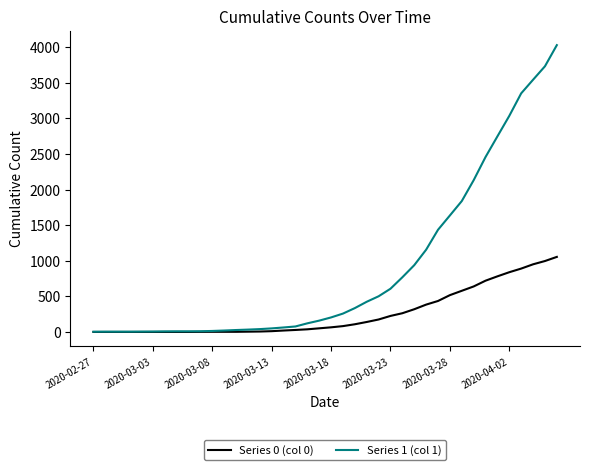

Which series has the largest total across all categories?

Series 1 (col 1)